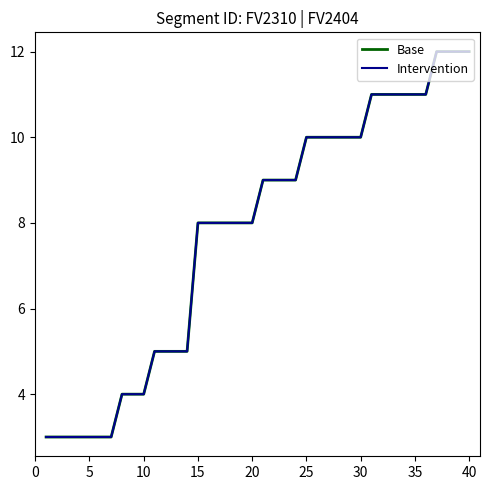

Reading left to right, list all the values displayed in this chart.

Base: 3	3	3	3	3	3	3	4	4	4	5	5	5	5	8	8	8	8	8	8	9	9	9	9	10	10	10	10	10	10	11	11	11	11	11	11	12	12	12	12
Intervention: 3	3	3	3	3	3	3	4	4	4	5	5	5	5	8	8	8	8	8	8	9	9	9	9	10	10	10	10	10	10	11	11	11	11	11	11	12	12	12	12